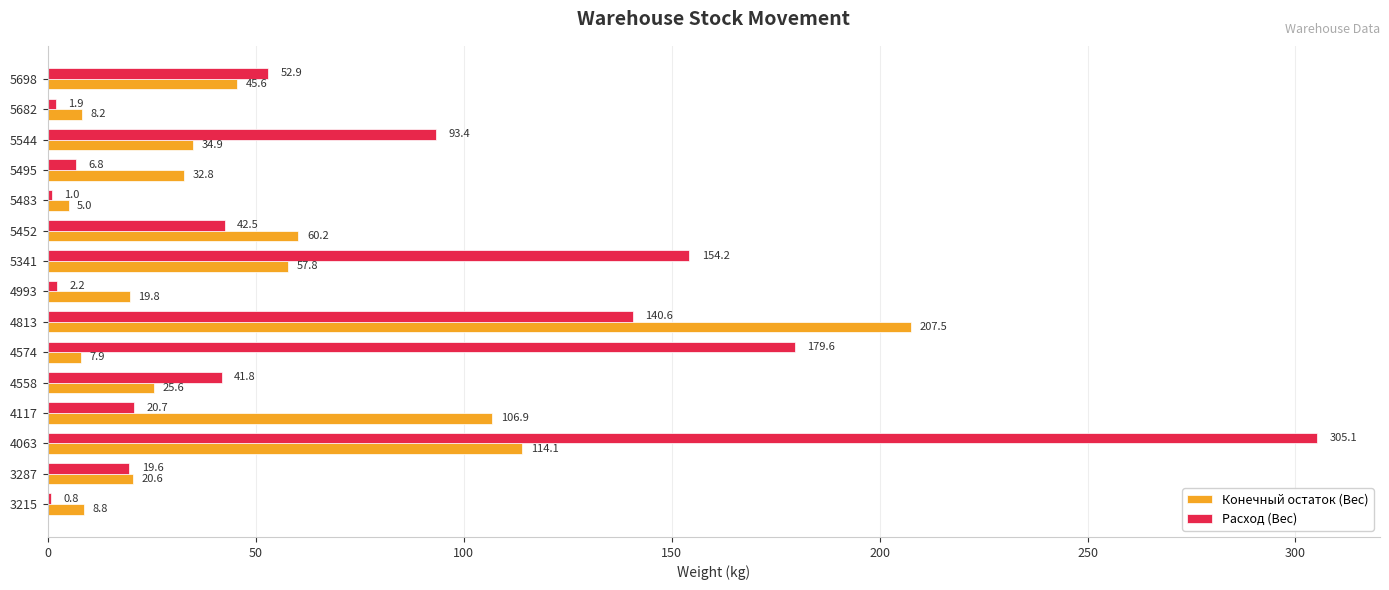

What is the sum of the Расход (Вес) values at 3215 and 5483?

1.8